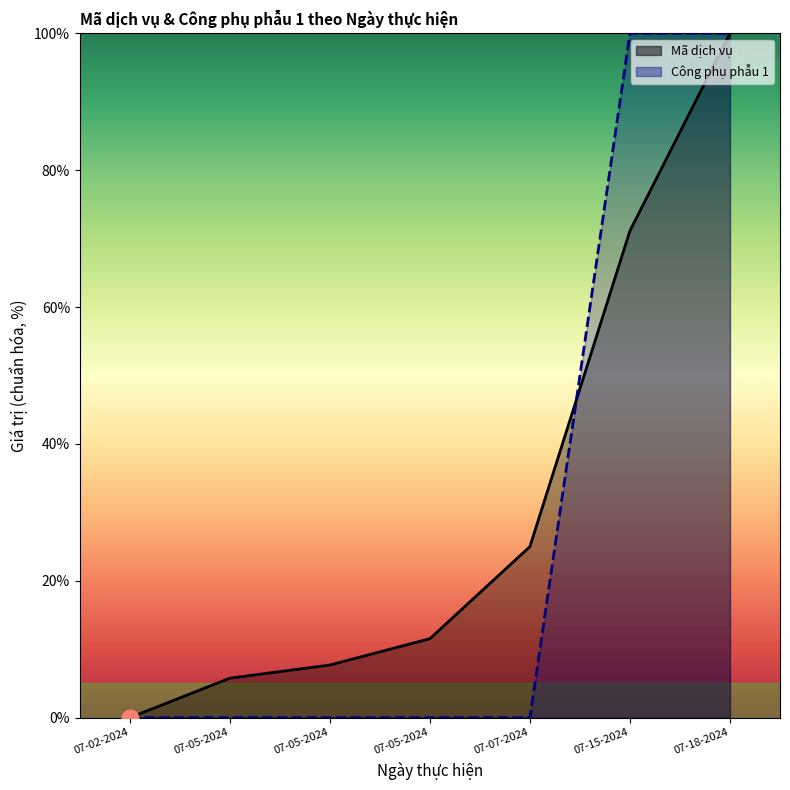

Is the value of Mã dịch vụ at 07-18-2024 greater than the value of Công phụ phẫu 1 at 07-05-2024?

Yes